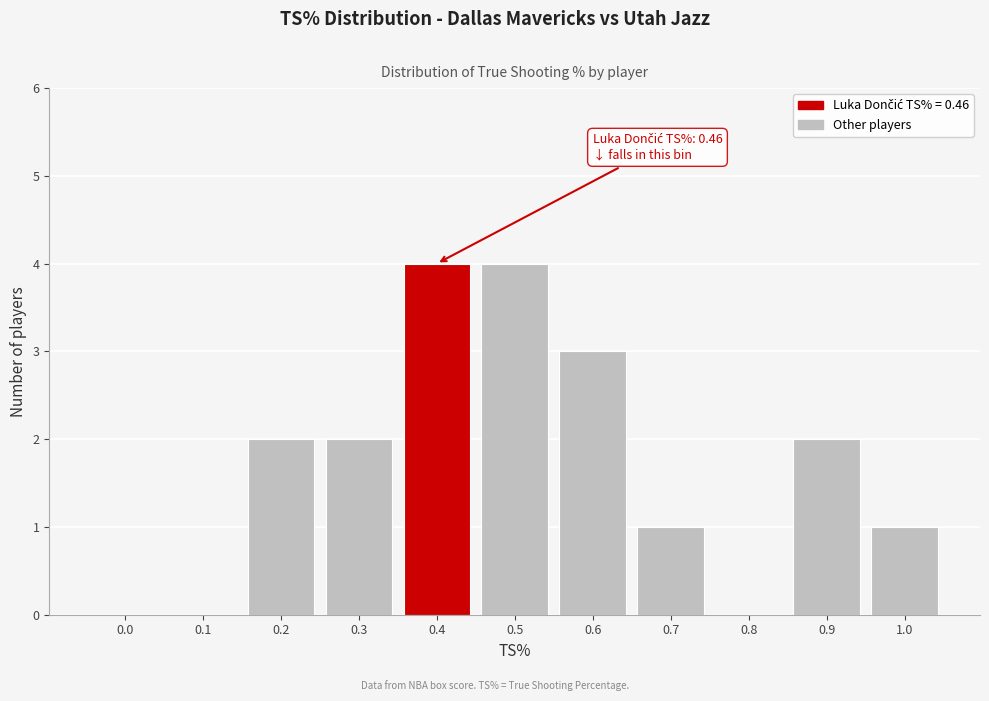

Reading left to right, list all the values displayed in this chart.

0.0=0	0.1=0	0.2=2	0.3=2	0.4=4	0.5=4	0.6=3	0.7=1	0.8=0	0.9=2	1.0=1